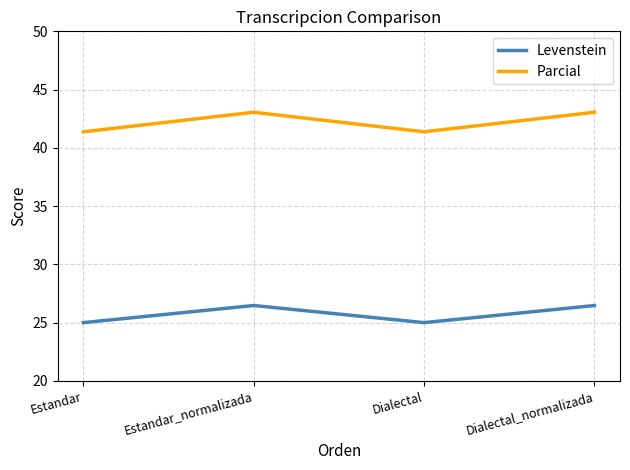

List the series in order of their overall mean, lowest first.

Levenstein, Parcial